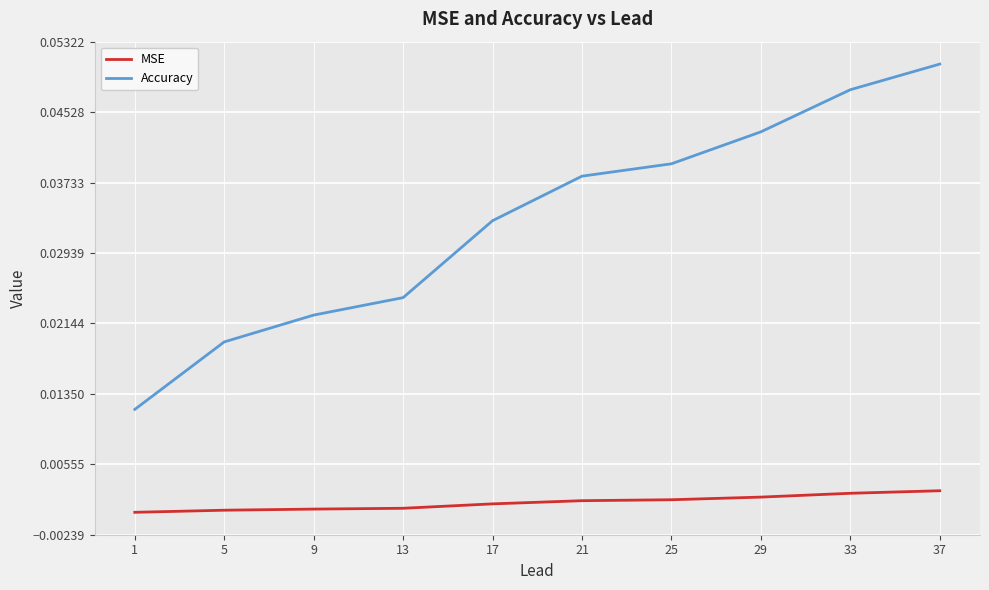

At which category is the sum across all series the highest?

37